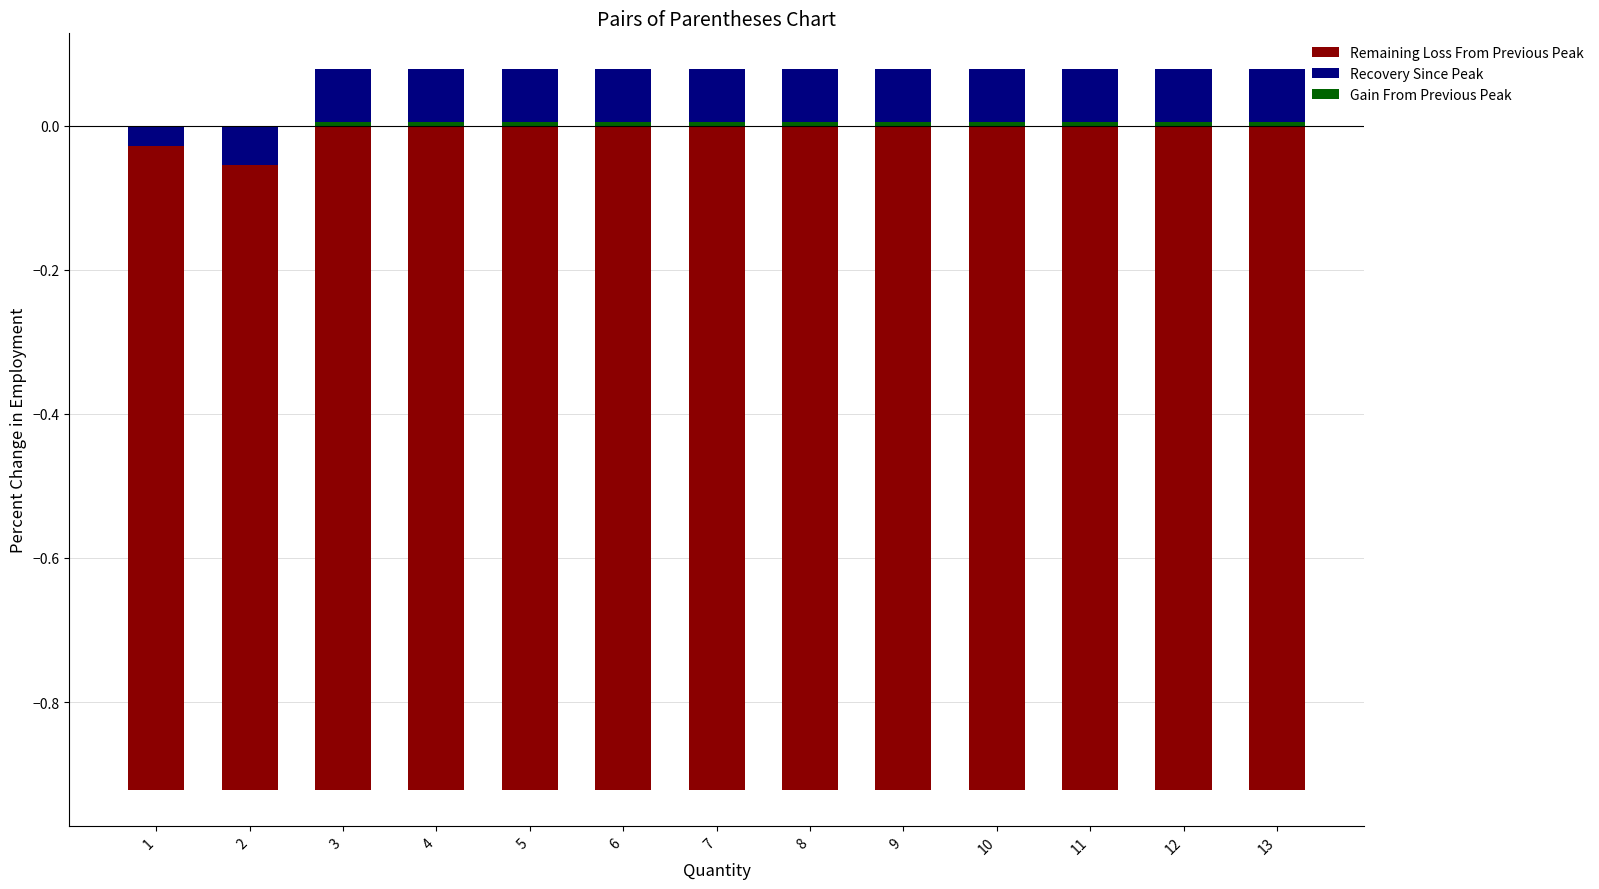

What are all the series names shown in the legend?

Remaining Loss From Previous Peak, Recovery Since Peak, Gain From Previous Peak